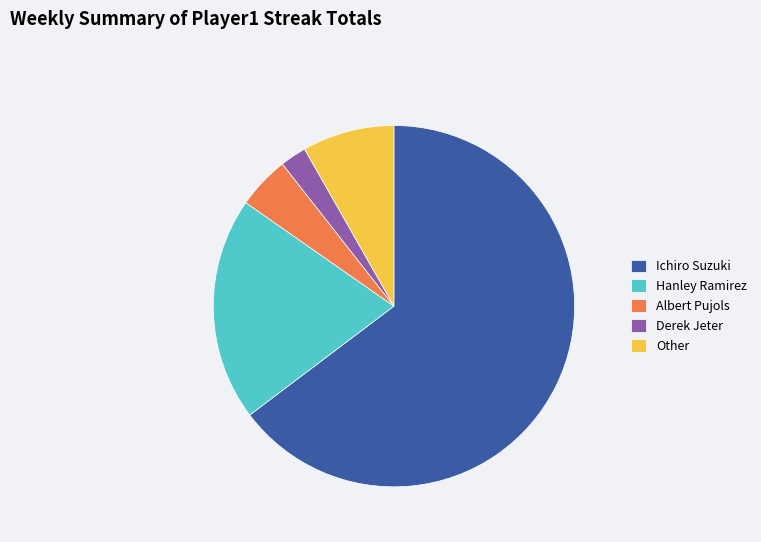

True or false: Hanley Ramirez accounts for 33% of the total.

False